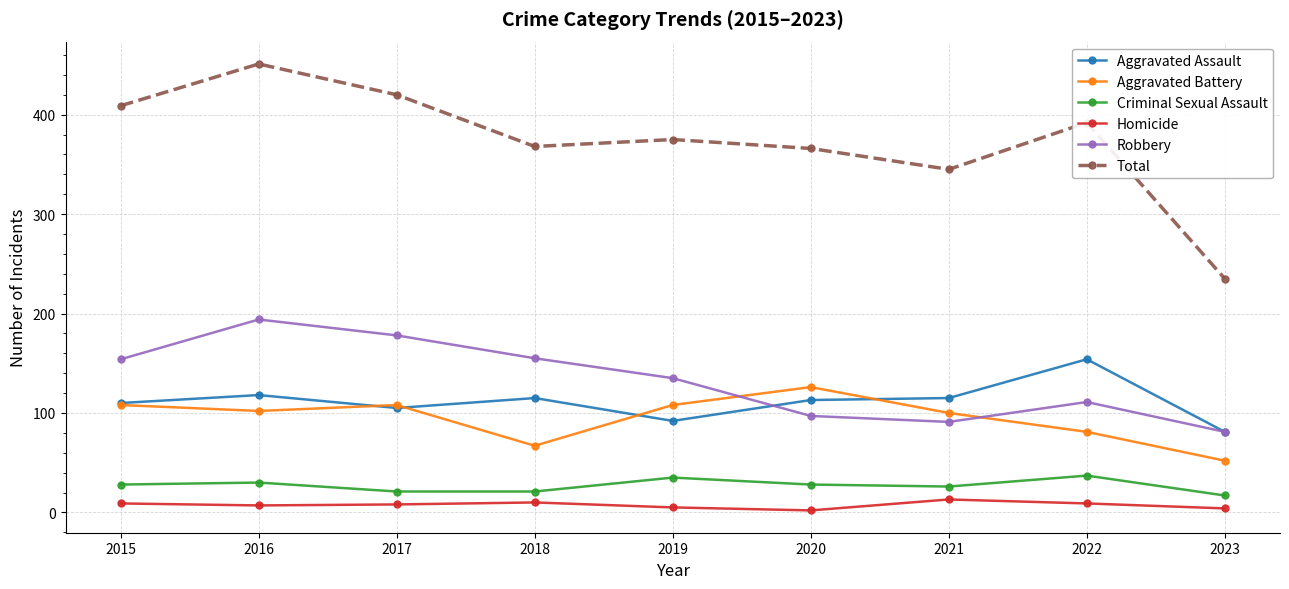

At which label does Aggravated Battery reach its minimum?

2023